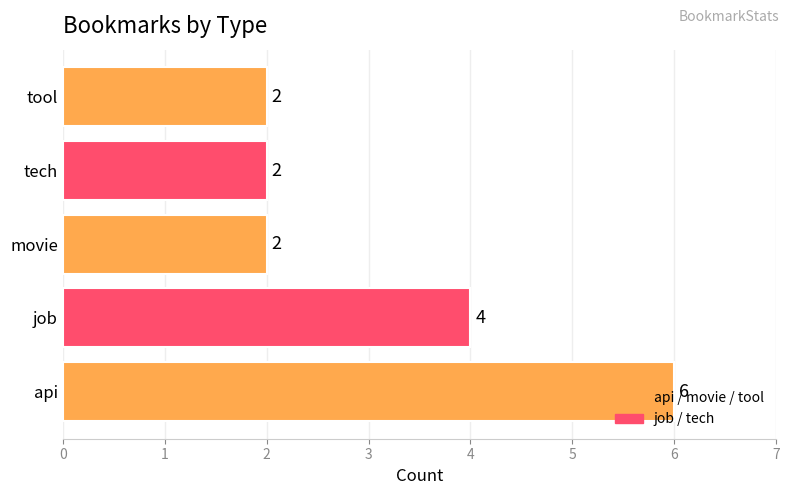

What is the sum of all values?

16